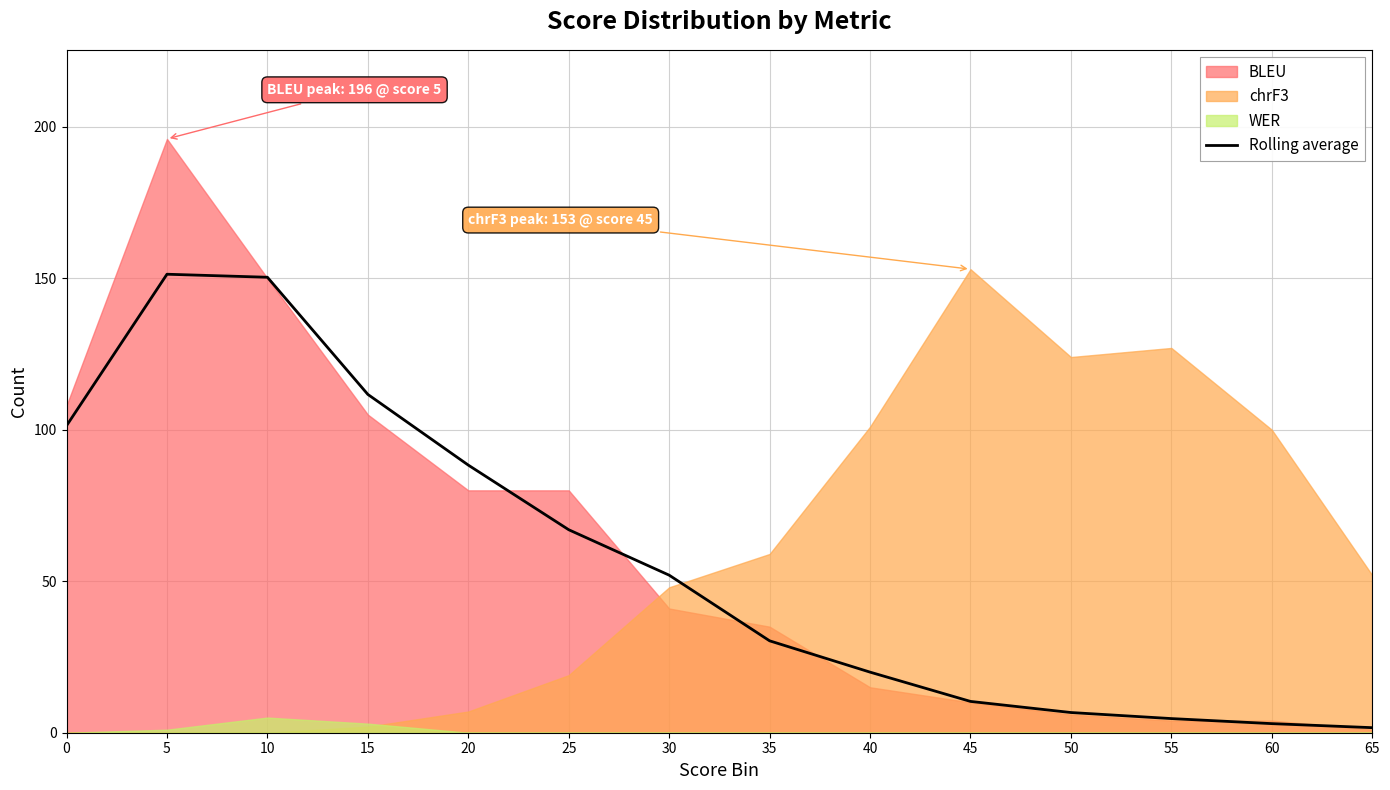

The value of Rolling average at 35 is 6.2. True or false?

False